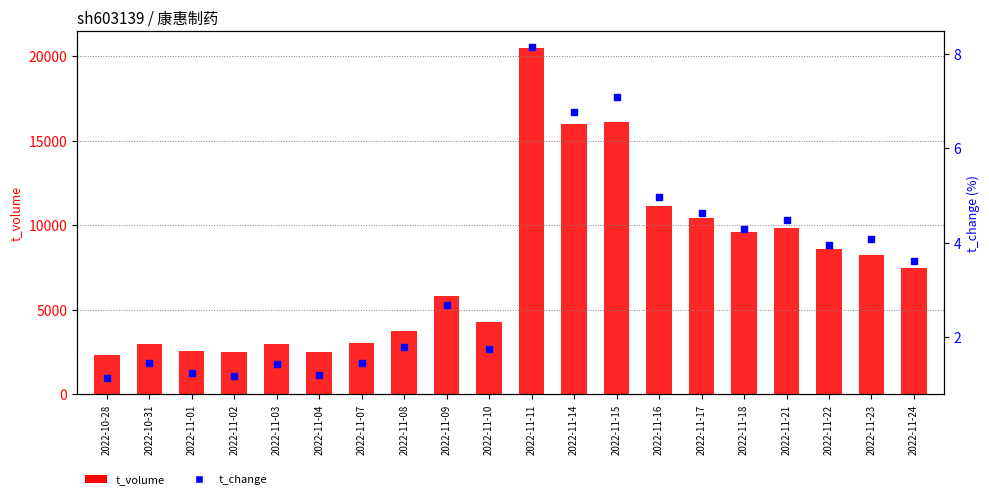

What is the total value across all series at 2022-11-23?

8223.1